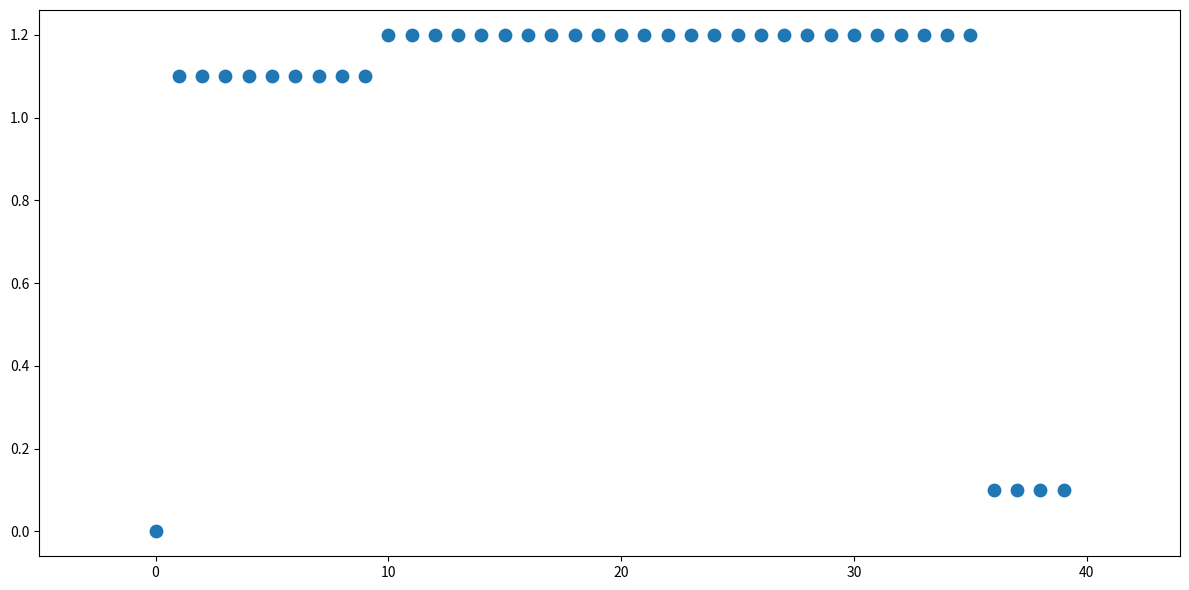

What is the range of Y values (max minus min)?

1.2